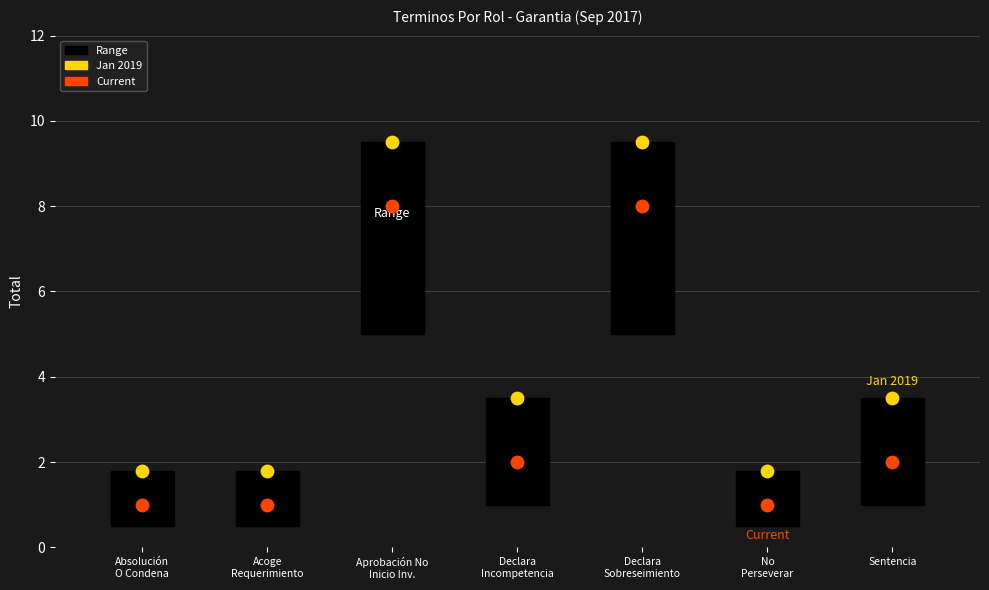

Which series has the largest Y range (max minus min)?

Jan 2019